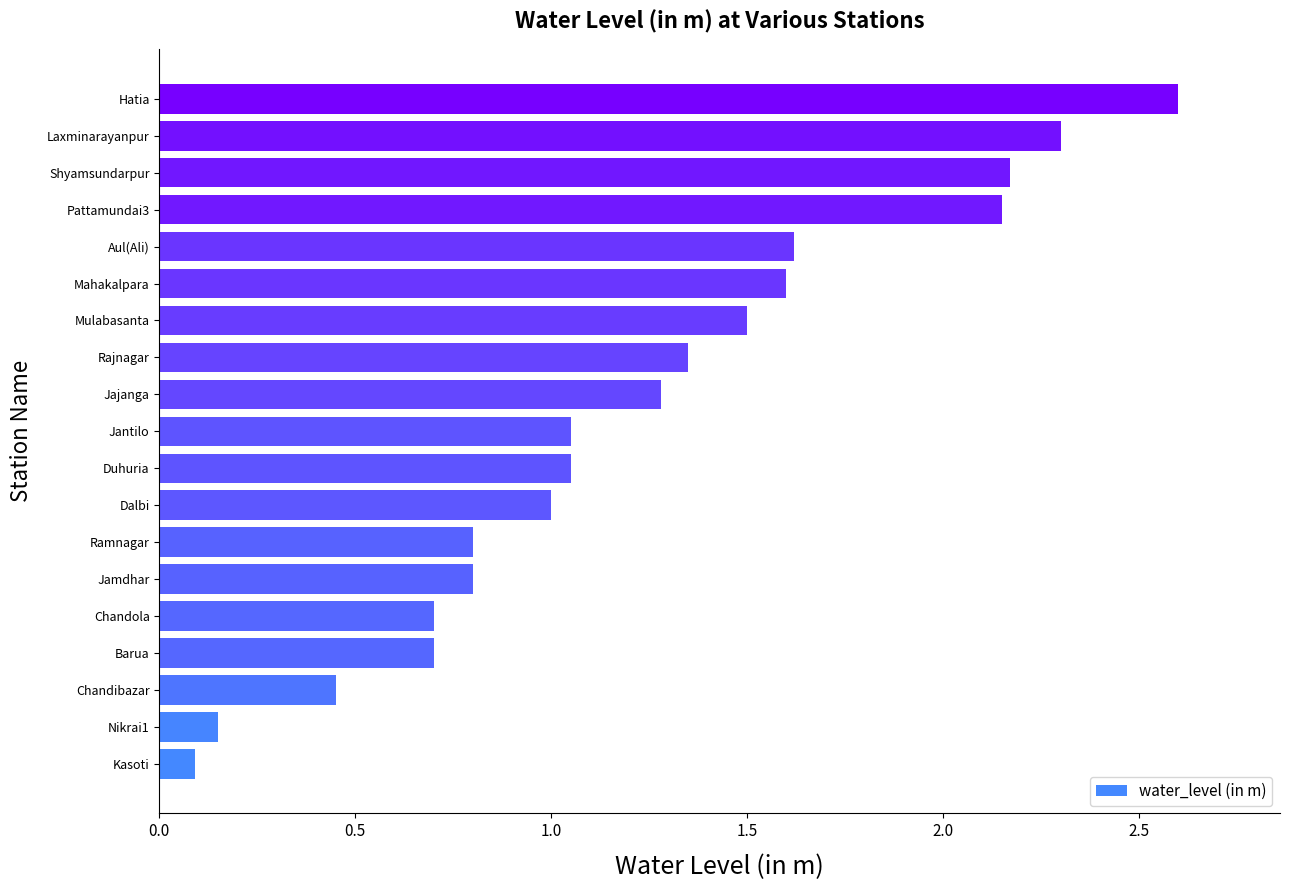

What is the difference between the maximum and minimum values?

2.5